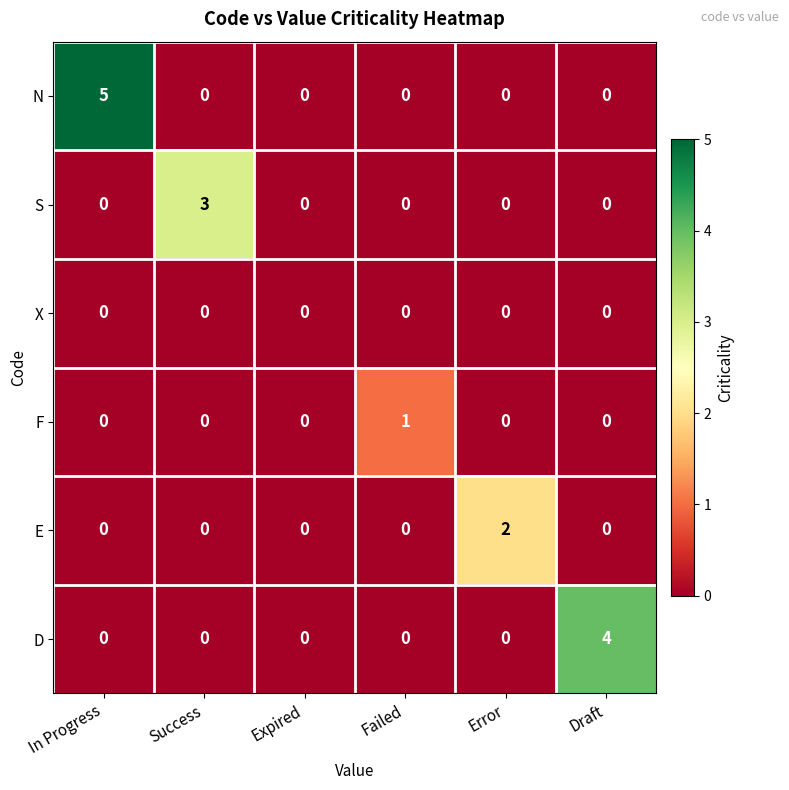

At which category does the chart reach its peak across all series?

In Progress